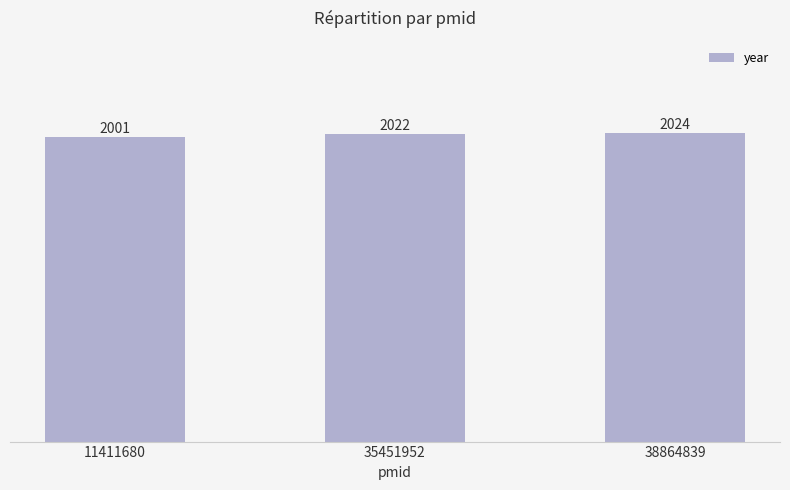

What is the difference between the second highest and minimum values?

21